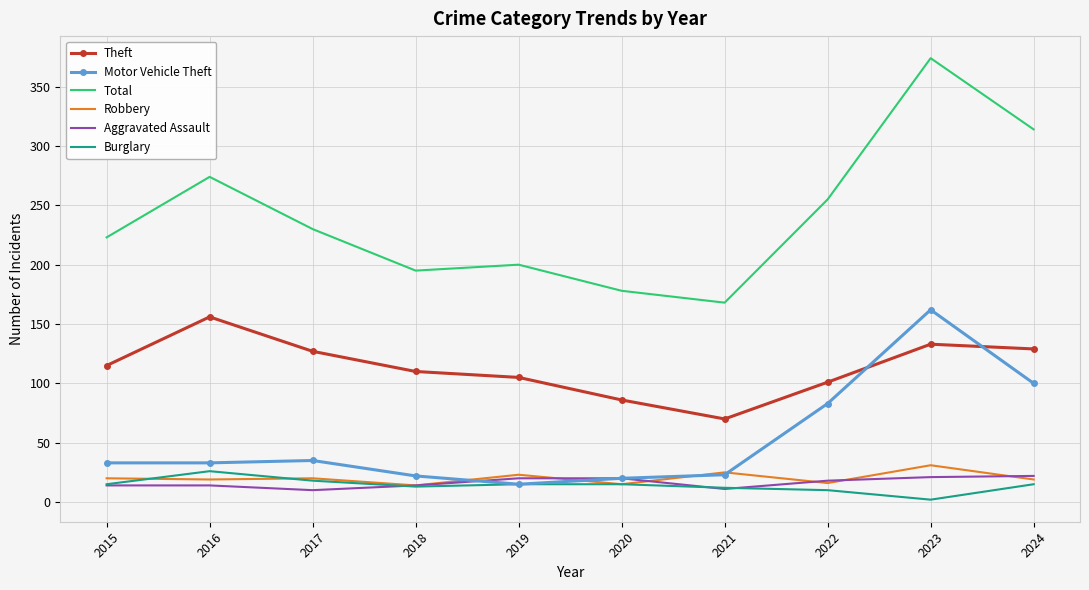

Rank the categories by Total value from lowest to highest.

2021, 2020, 2018, 2019, 2015, 2017, 2022, 2016, 2024, 2023